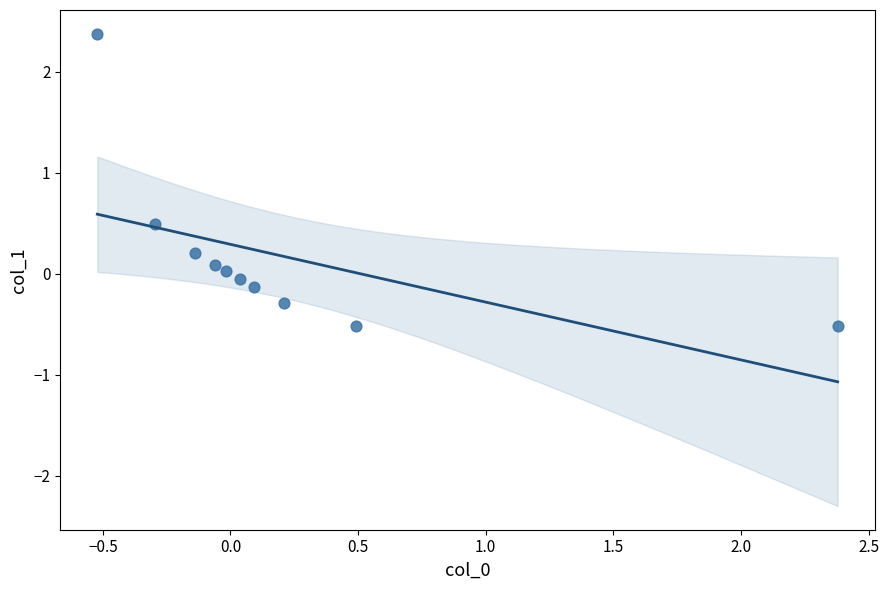

What is the range of X values (max minus min)?

2.9